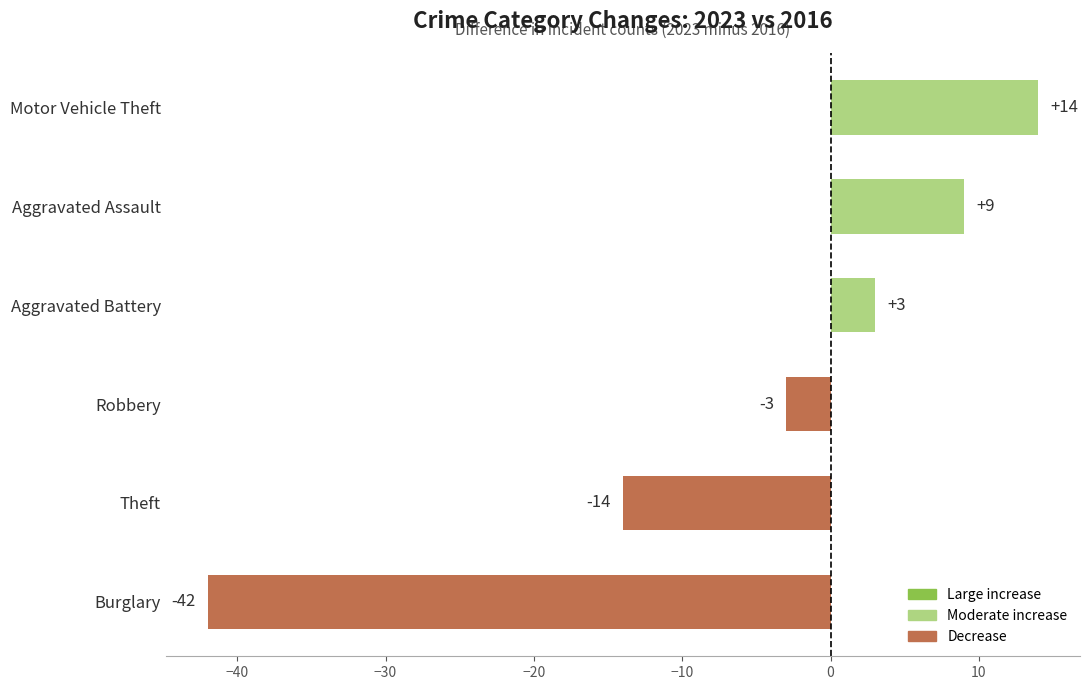

How many bars are there in total?

6